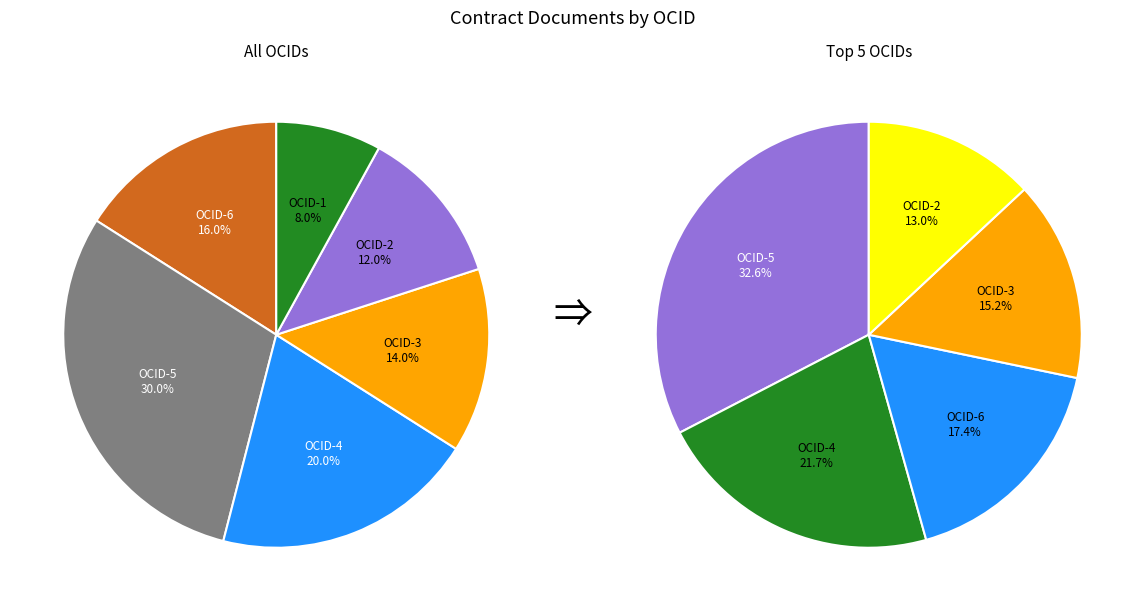

Is there any slice that represents more than half of the pie?

No